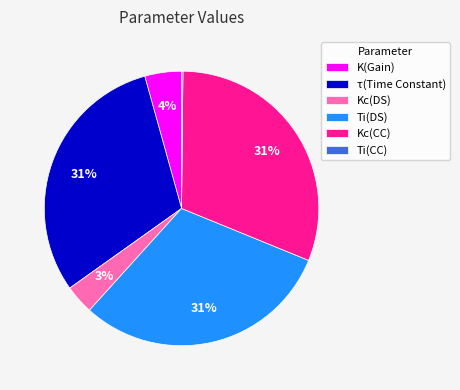

Between Kc(DS) and K(Gain), which is larger?

K(Gain)